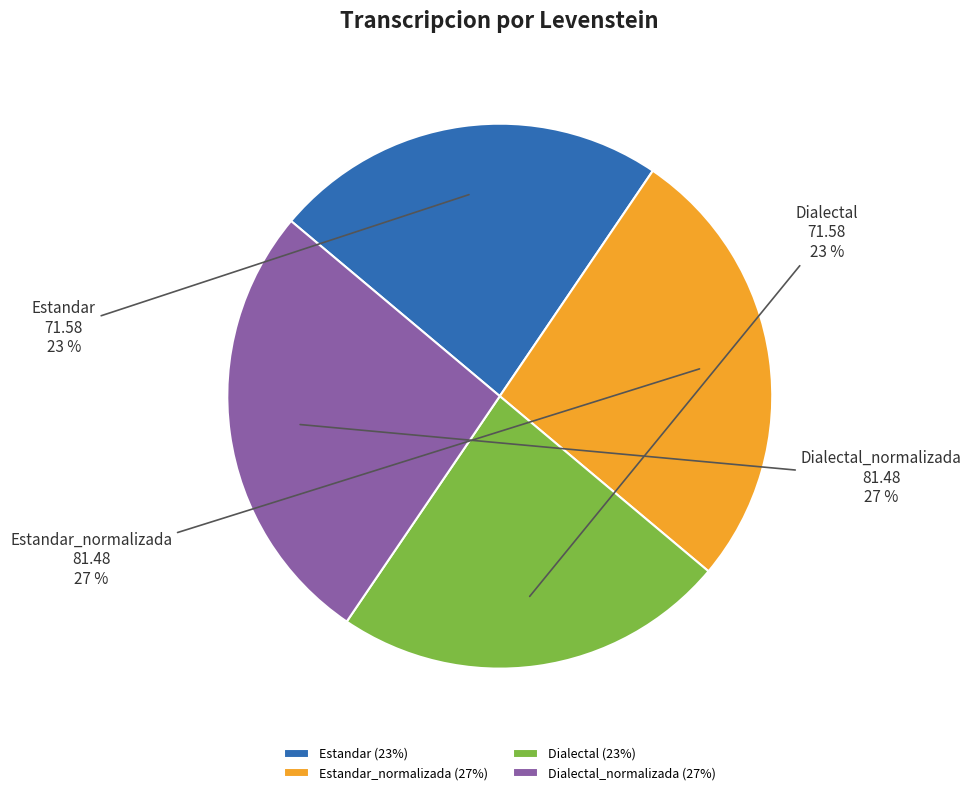

Does Estandar account for over 50% of the chart?

No